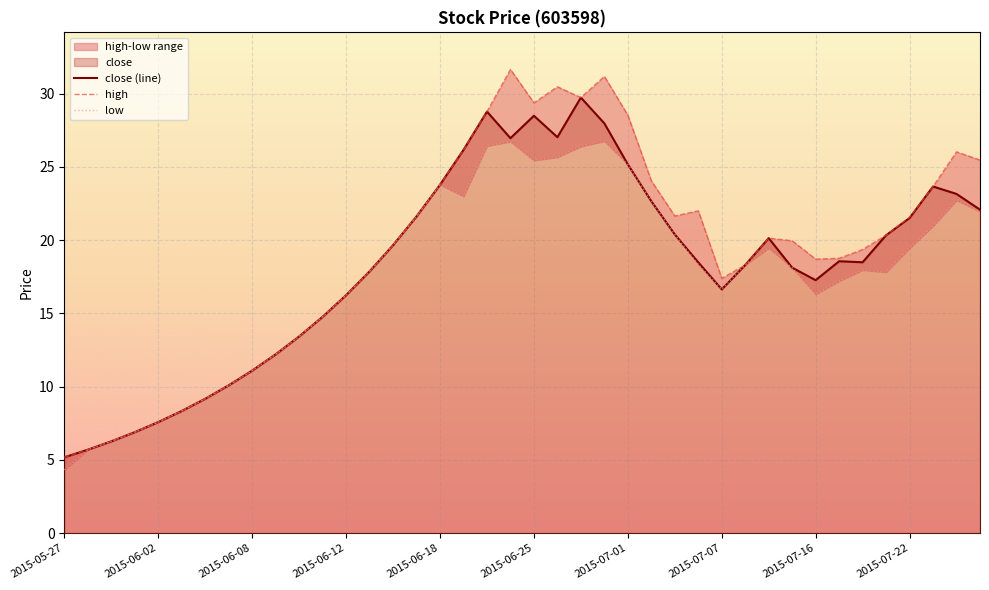

What is the value of the low point at the 29th from the left?

16.6